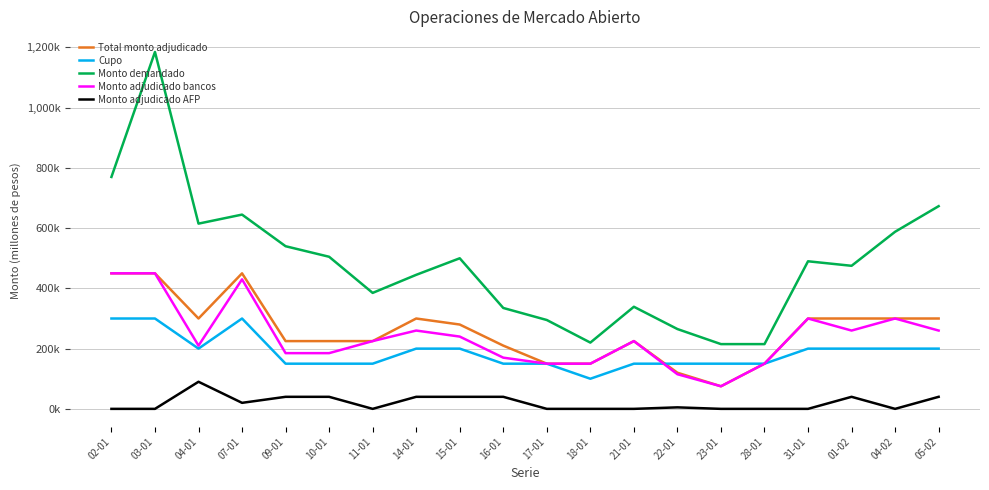

How many interior local peaks does the Monto demandado series have?

5